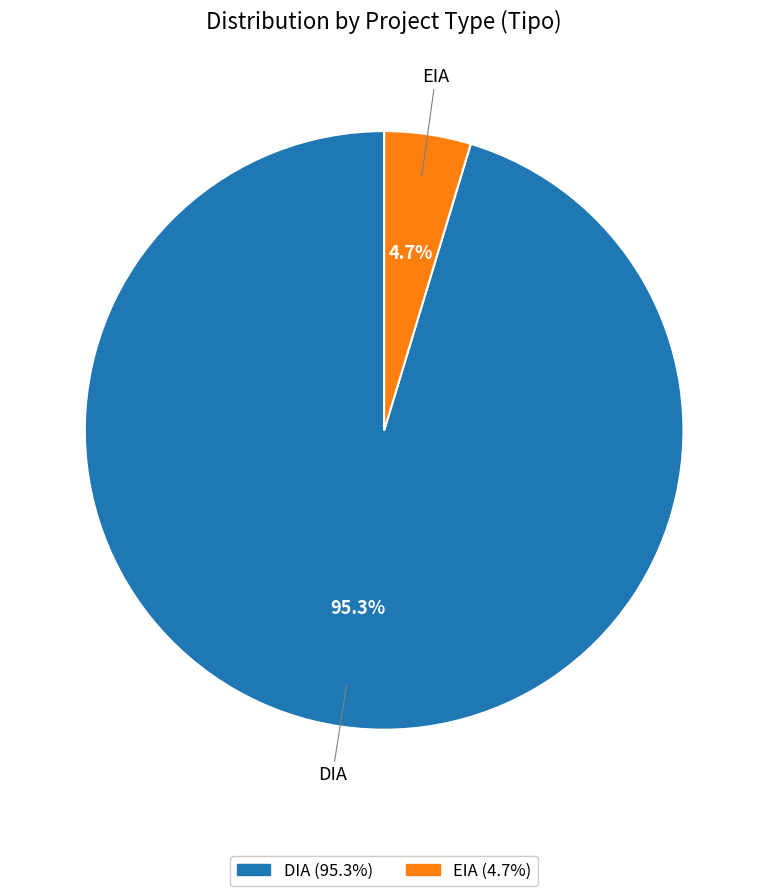

To the nearest percent, what is the average slice percentage?

50%